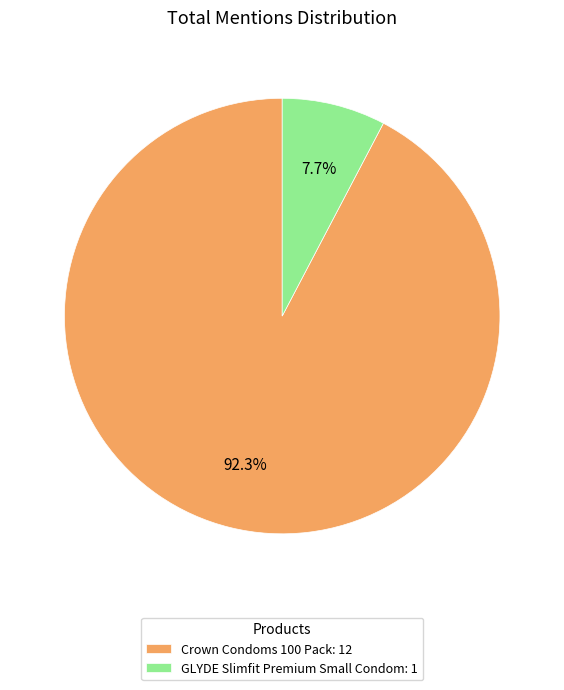

Rank the categories by value from lowest to highest.

GLYDE Slimfit Premium Small Condom, Crown Condoms 100 Pack